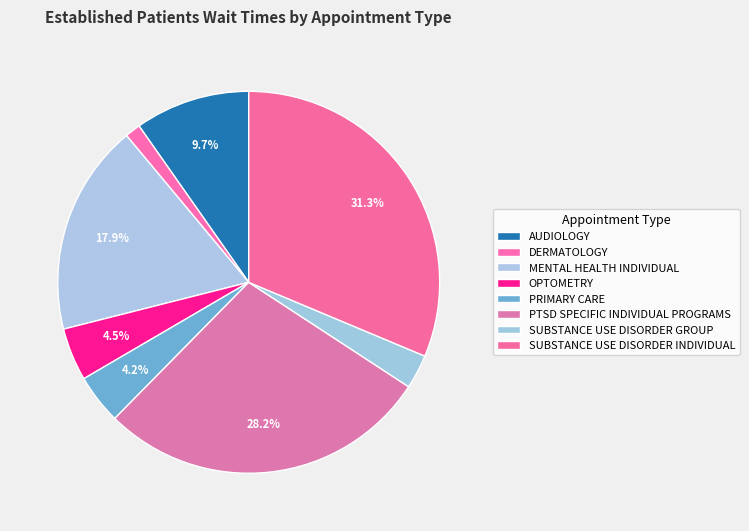

How many slices are in this pie chart?

8